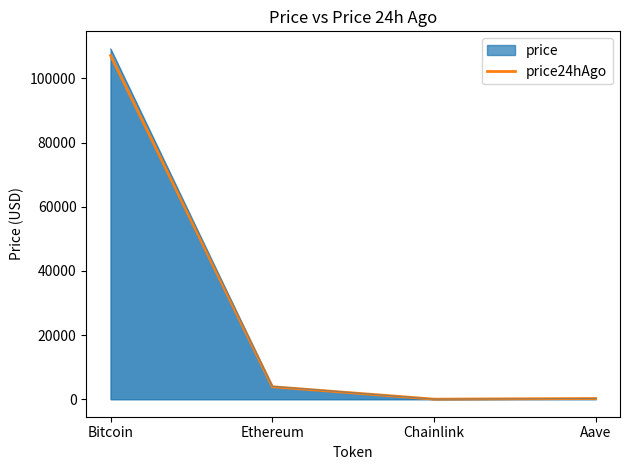

How many lines are shown in the chart?

2